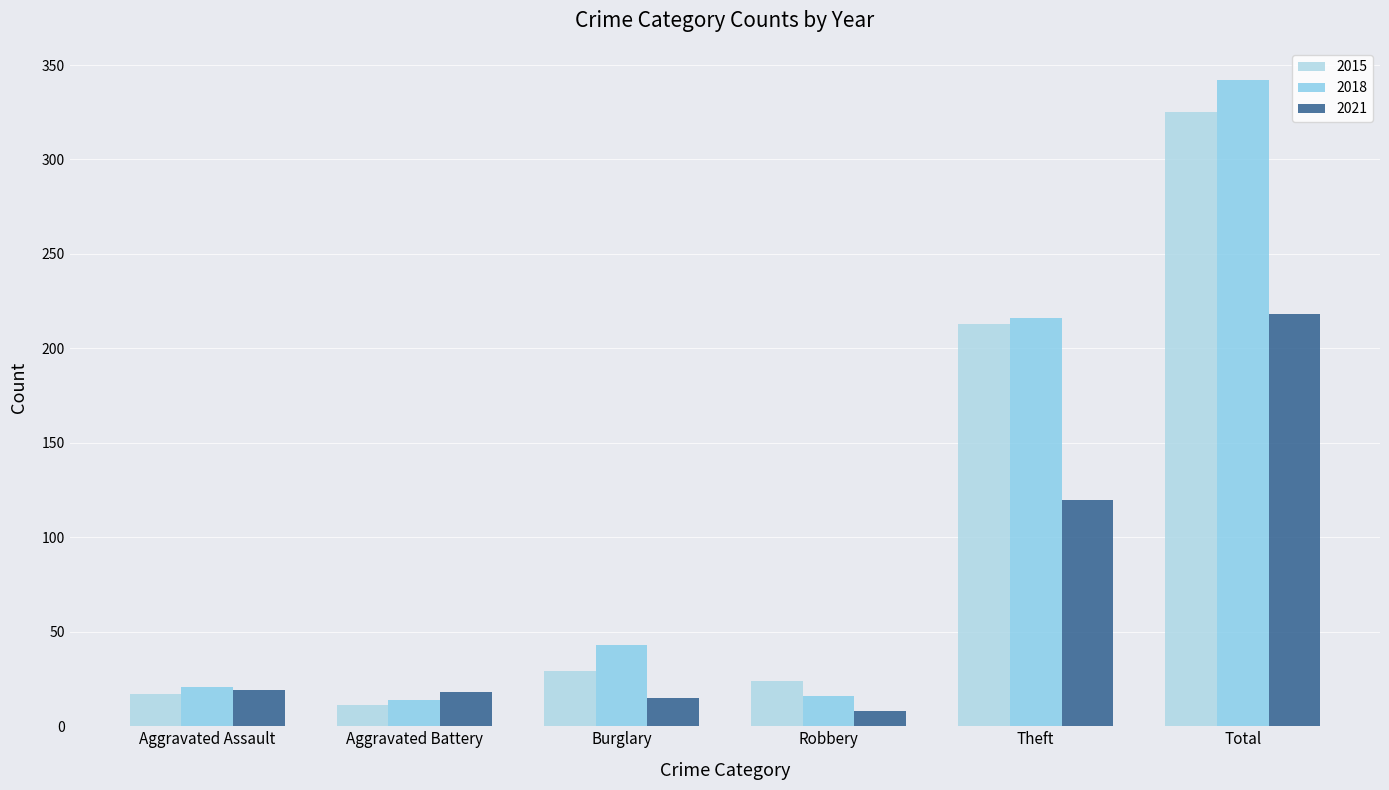

What is the sum of all 2015 values?

619